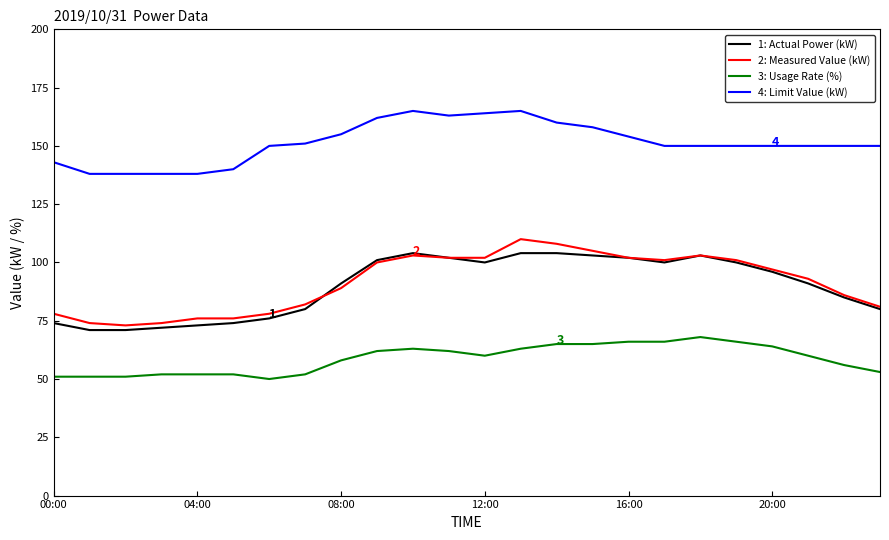

What is the highest value of the 3: Usage Rate (%) series?

68